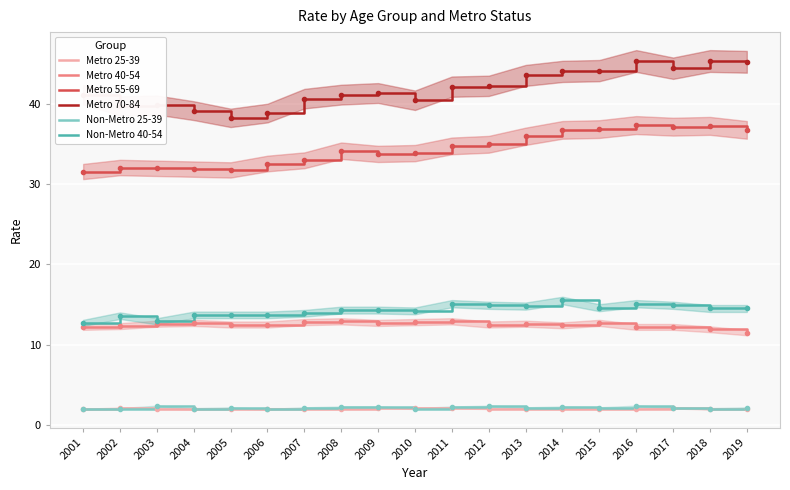

The value of Metro 25-39 at 2009 is 3.6. True or false?

False